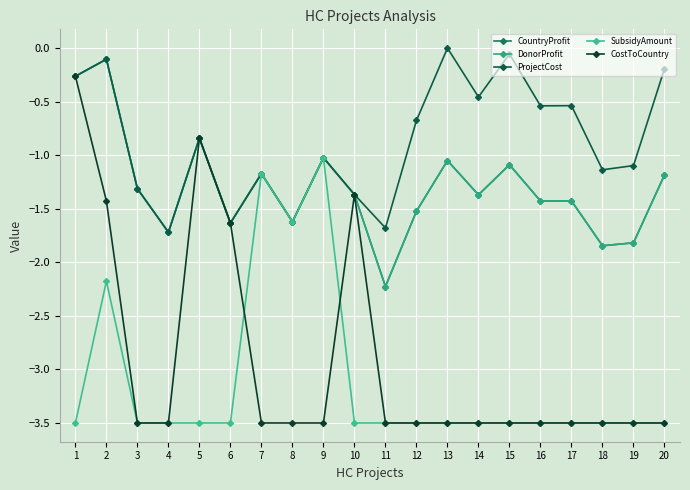

Is this an area chart (filled region under the line)?

No